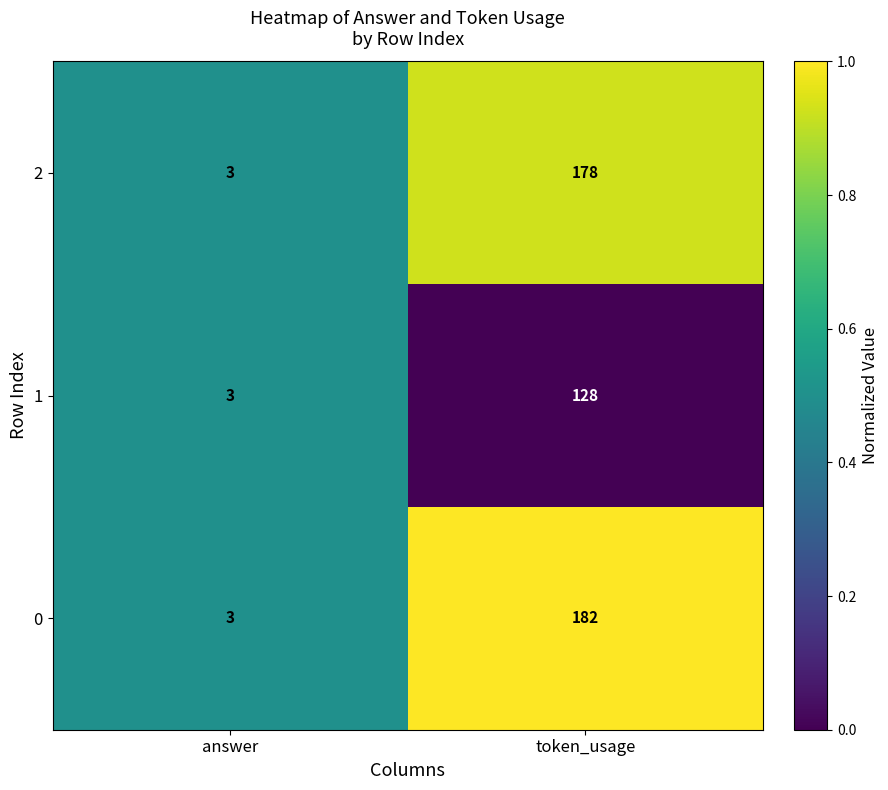

Is it true that 1 equals 171 at token_usage?

False